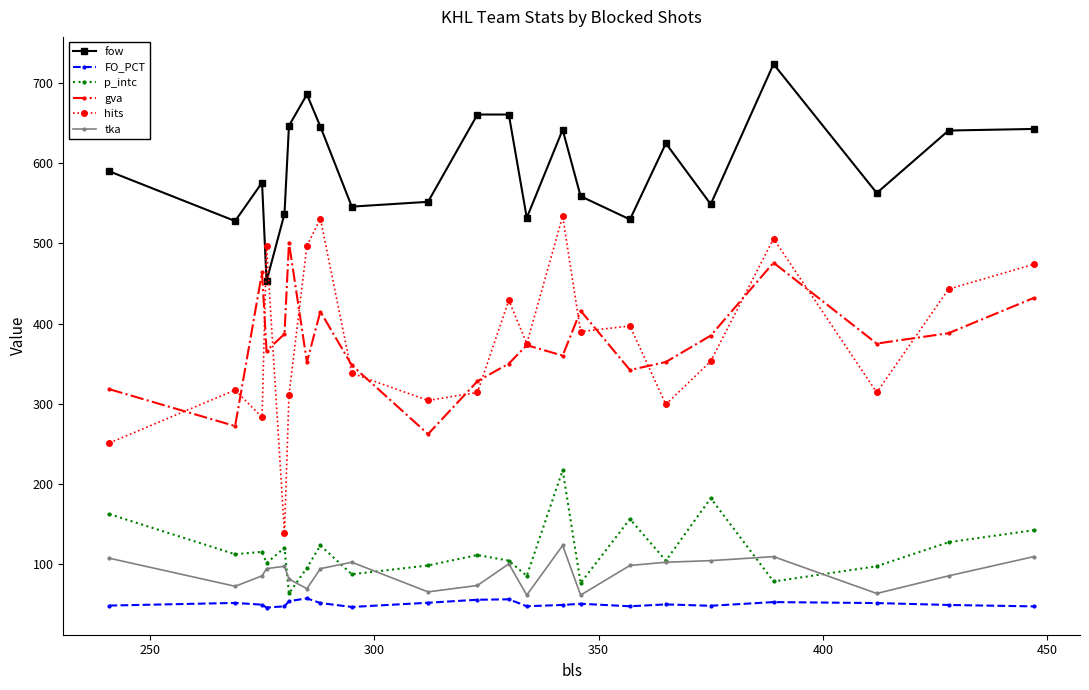

True or false: gva and fow intersect in this chart.

False